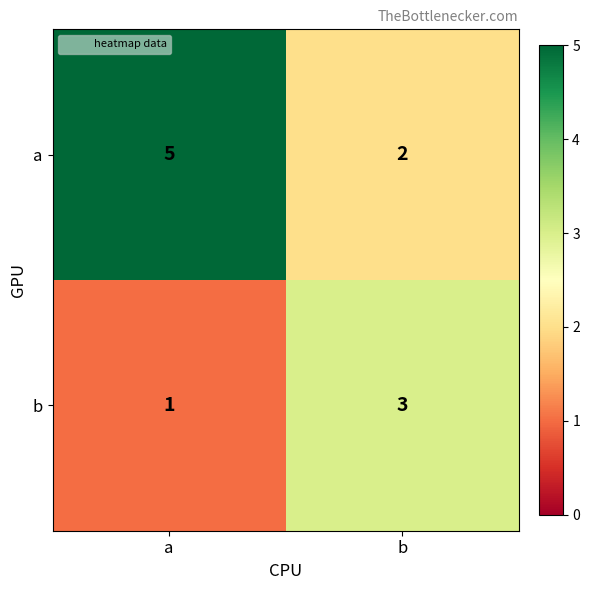

True or false: a has a value of 3 at b.

False